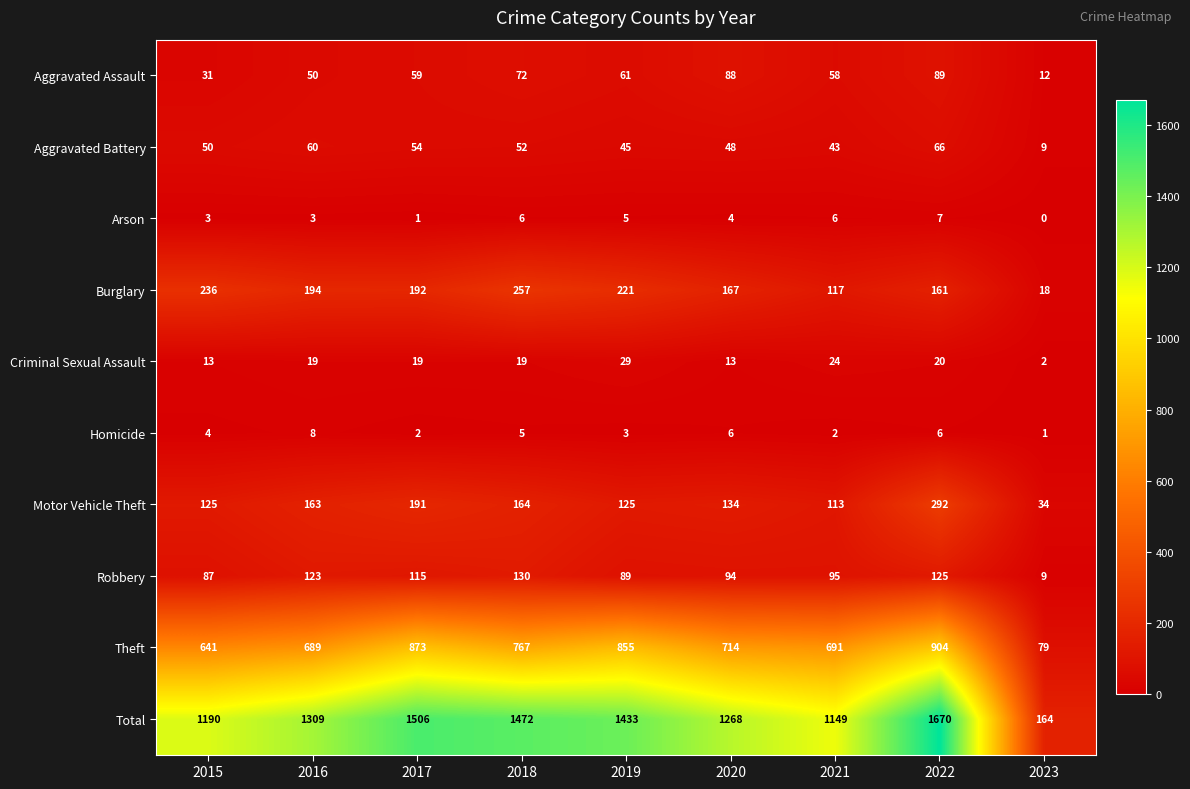

What is the sum of the Homicide values at 2017 and 2020?

8